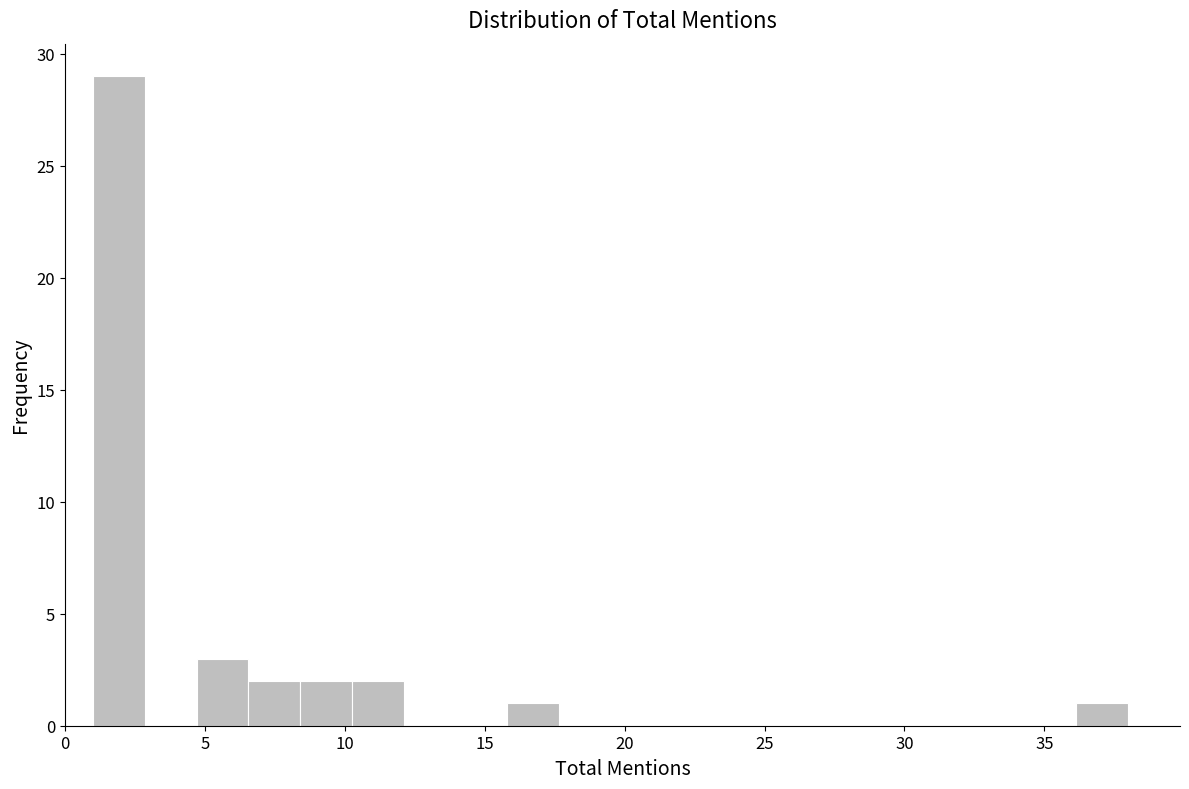

Around what value on the x-axis is the tallest bar? Give the approximate position of its centre, as read against the axis.

2.0